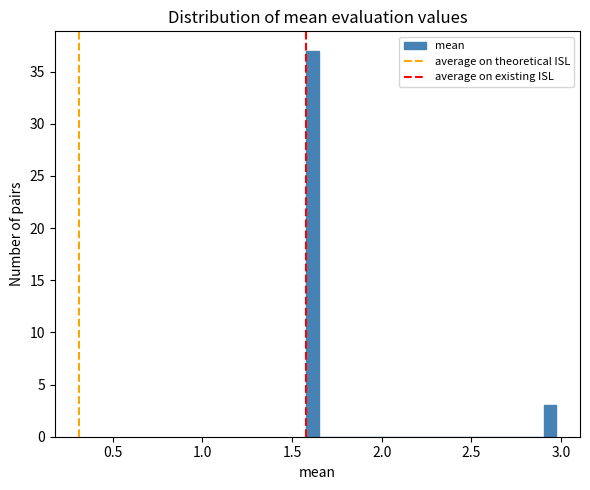

Around what value on the x-axis is the tallest bar? Give the approximate position of its centre, as read against the axis.

1.60